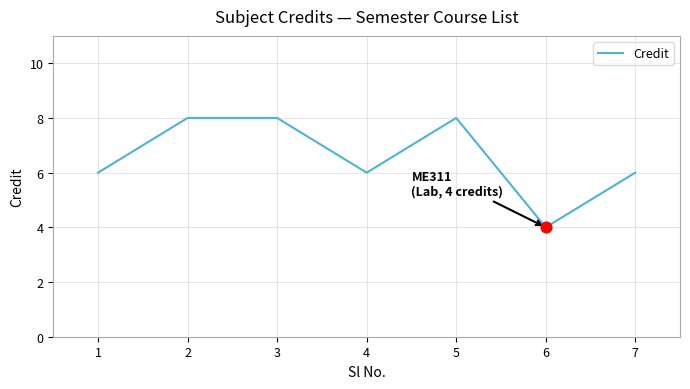

What is the change in value from 2 to 4?

-2